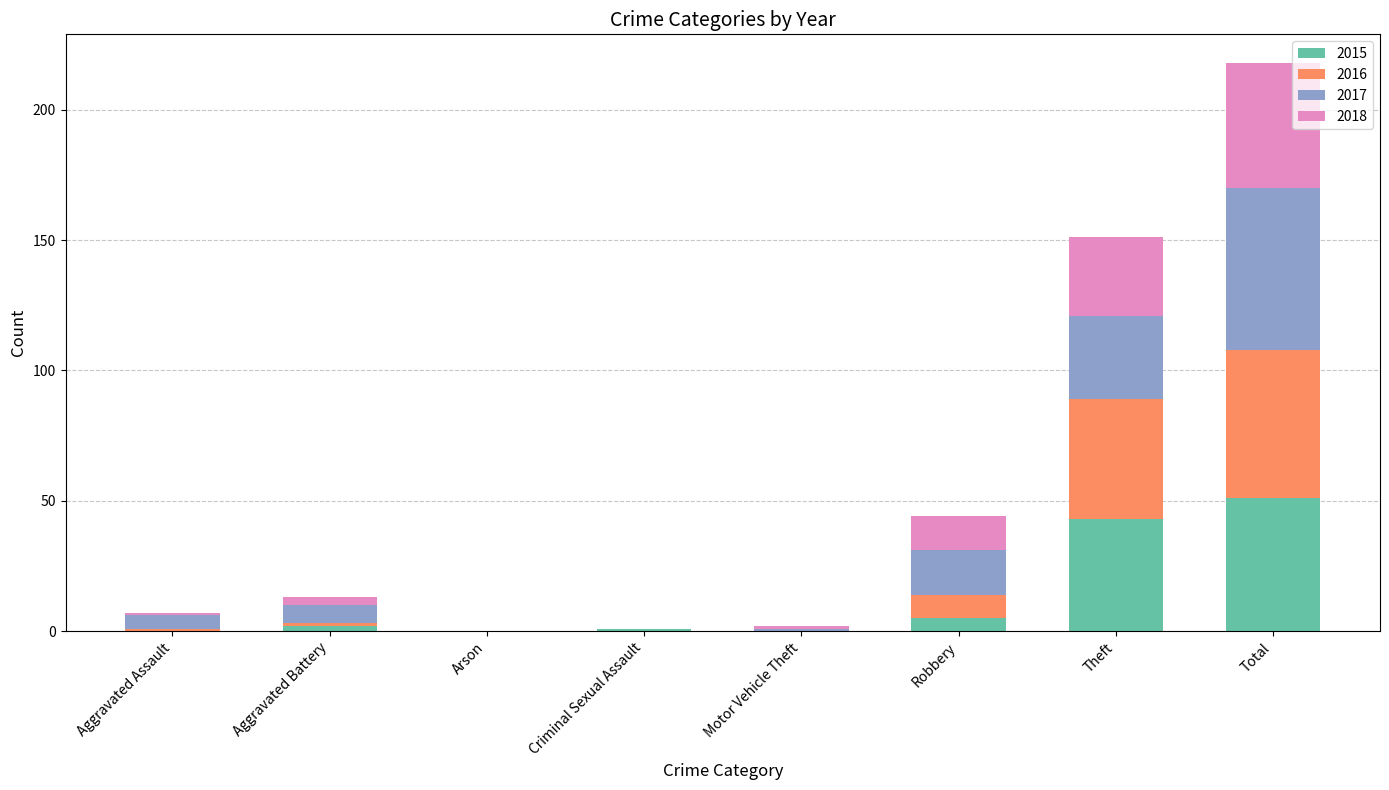

Are the bars grouped side by side (vs. stacked)?

No